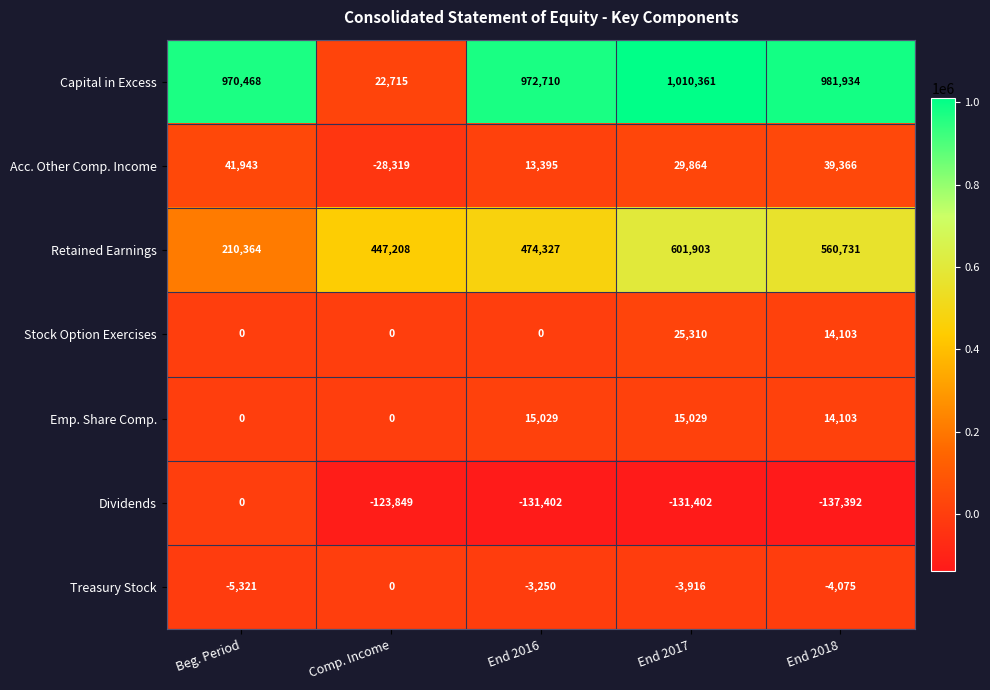

At End 2017, list the series in order from smallest to largest.

Dividends, Treasury Stock, Emp. Share Comp., Stock Option Exercises, Acc. Other Comp. Income, Retained Earnings, Capital in Excess